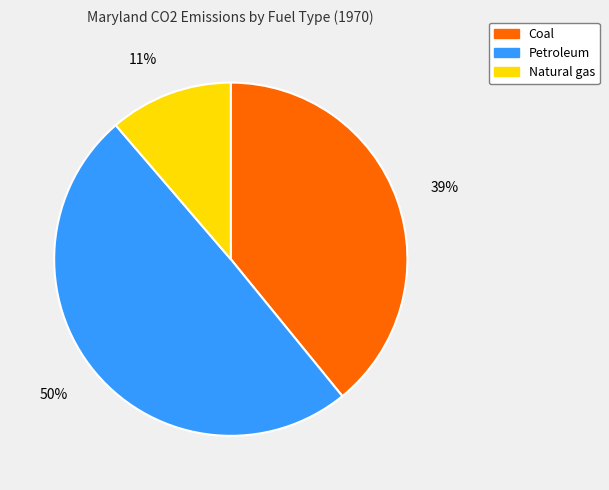

The Natural gas slice represents 25% of the pie. True or false?

False